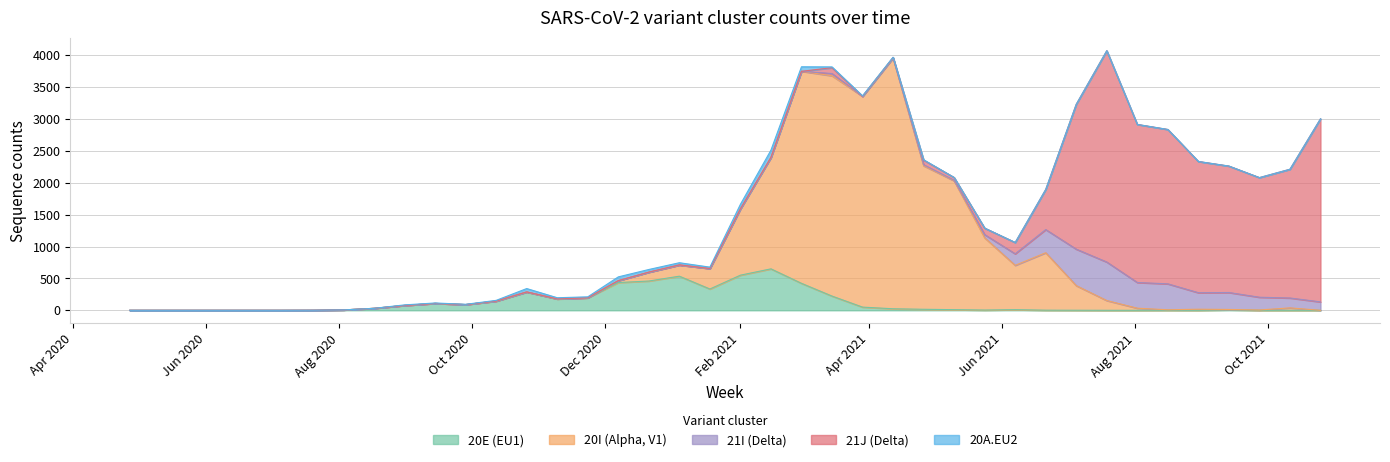

At how many categories does at least one series exceed 1259?

16